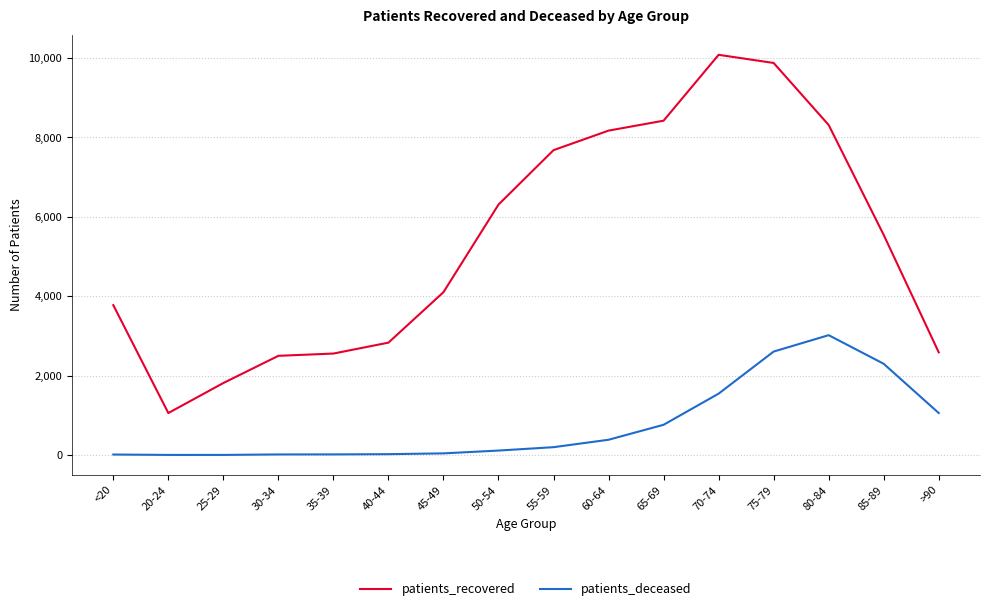

True or false: patients_recovered and patients_deceased cross at least once.

False